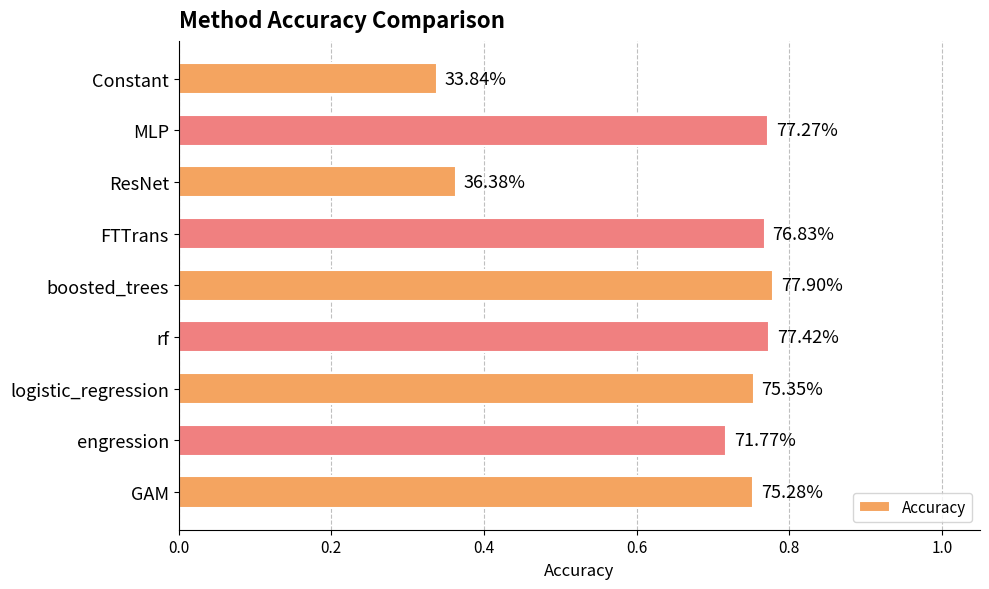

How many bars are there in total?

9